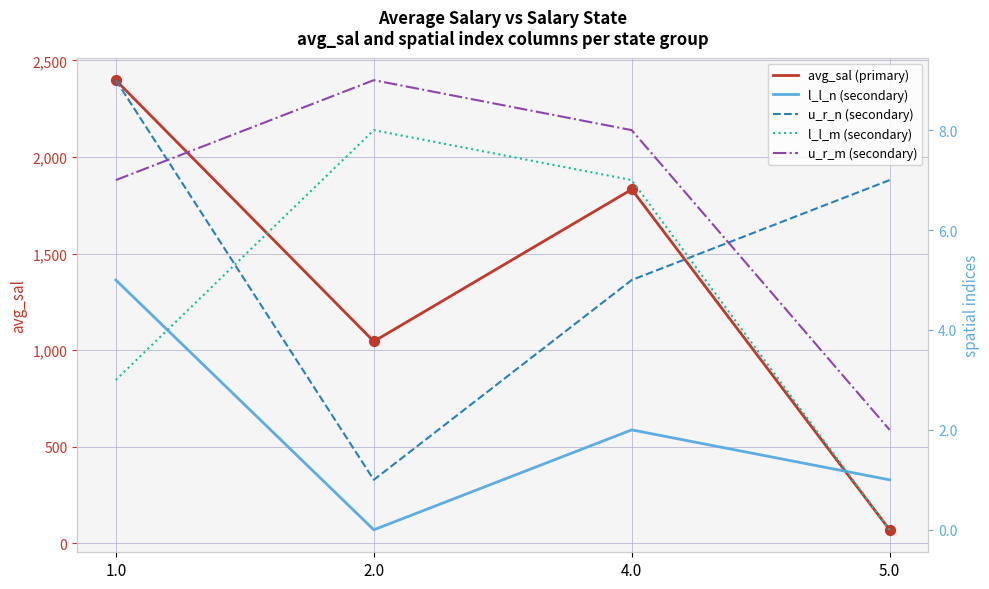

At which category is the sum across all series the highest?

1.0